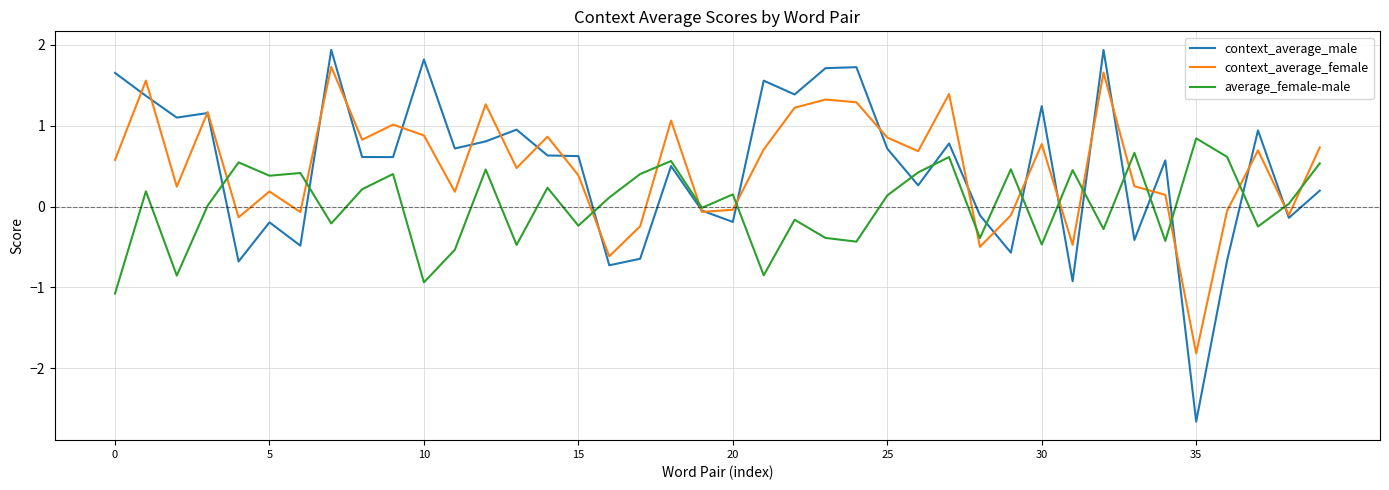

What is the maximum value shown in the chart?

1.9